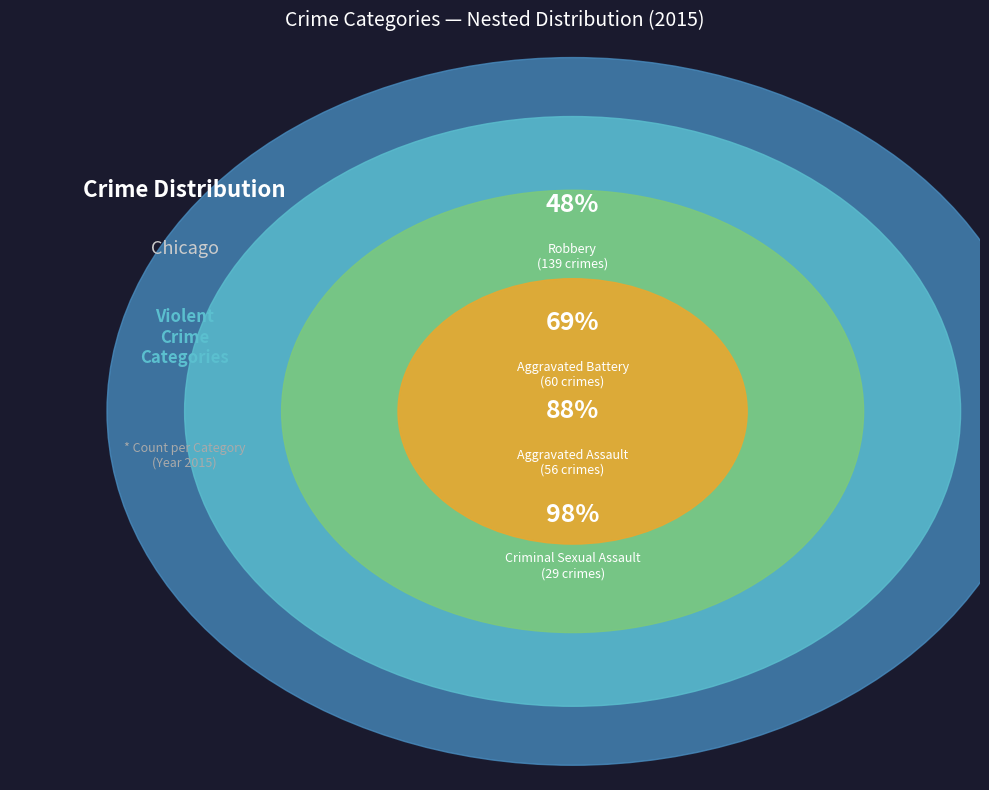

What is the largest slice in the pie chart?

Robbery